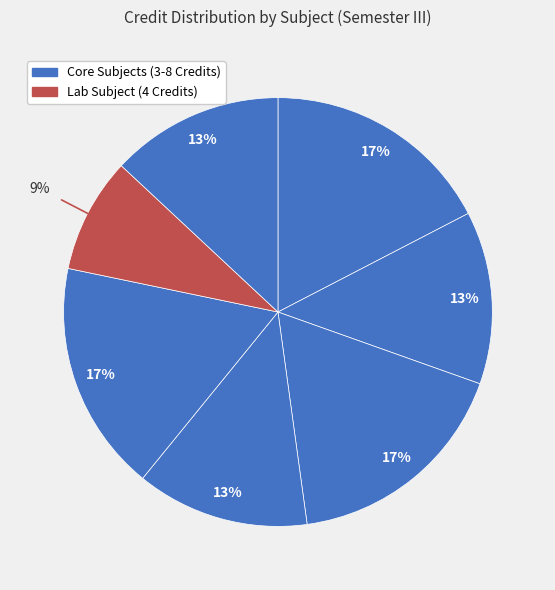

To the nearest percent, what is the average slice percentage?

14%